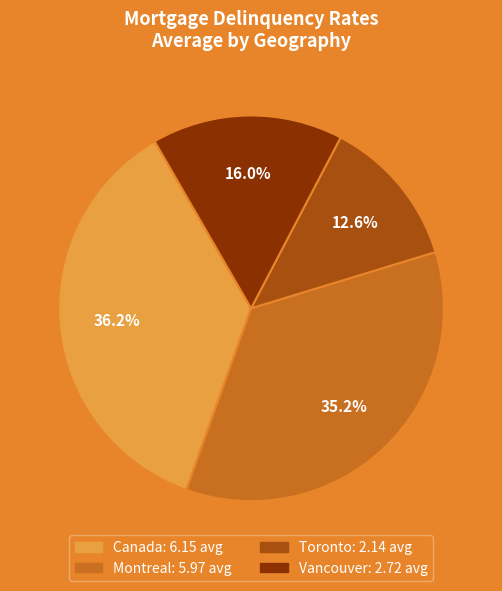

Approximately how many times larger is the value at Toronto compared to Montreal?

0.4